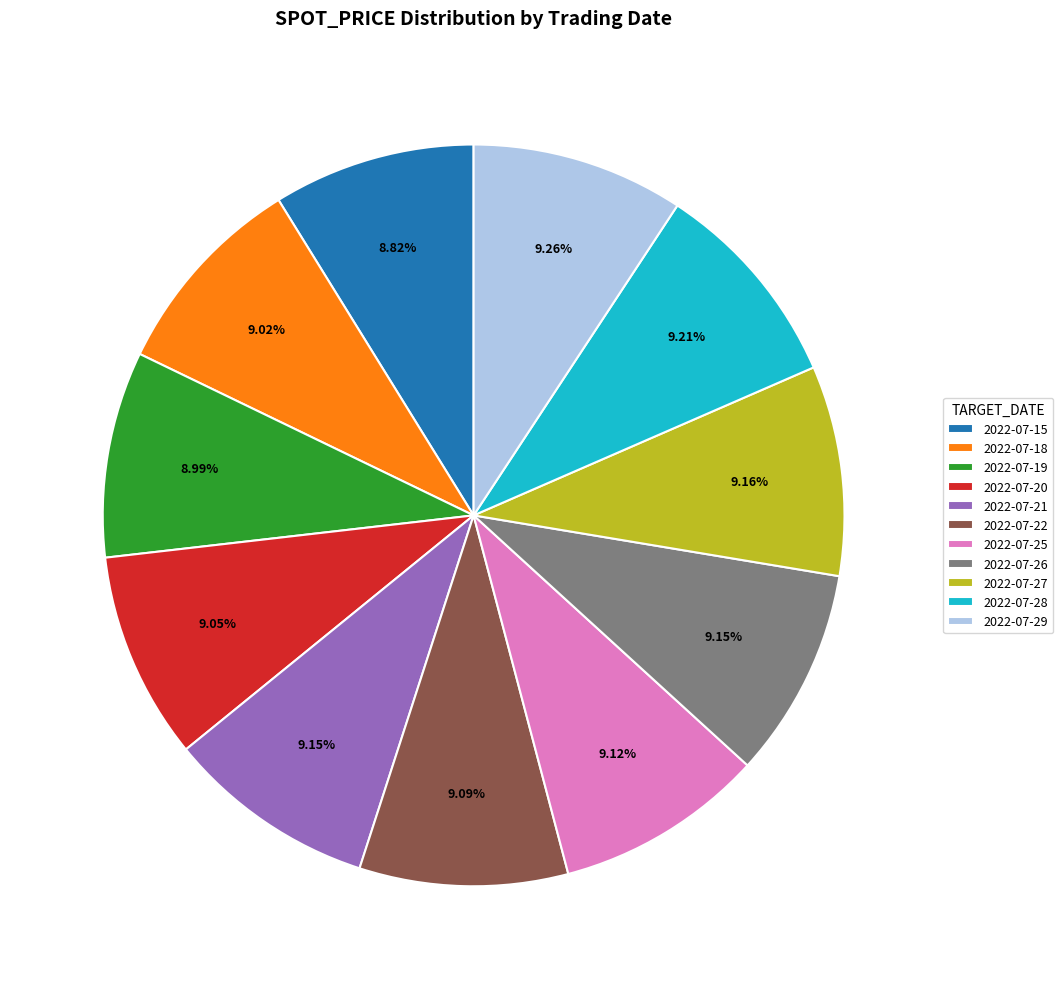

Does any single category account for the majority?

No